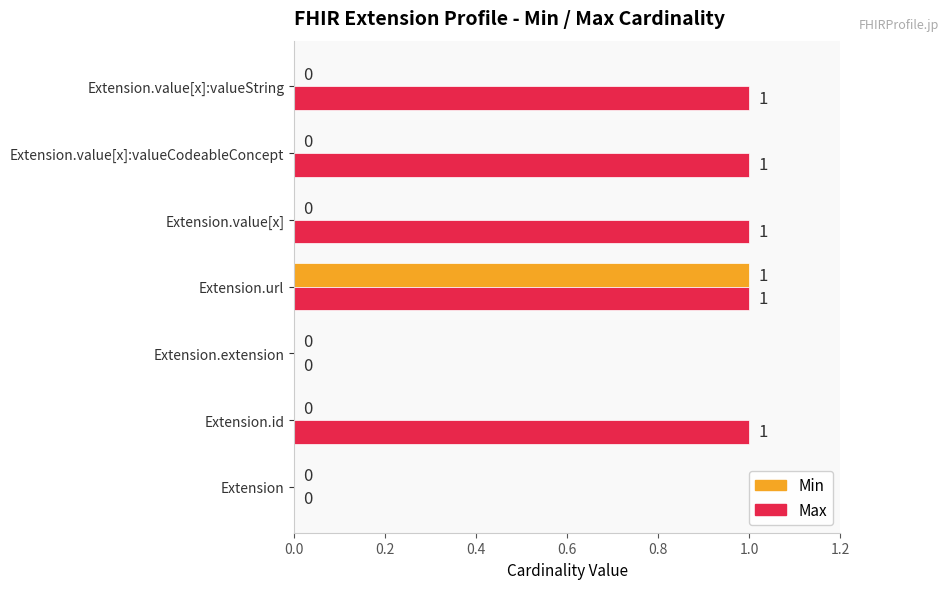

Which series has the largest total across all categories?

Max